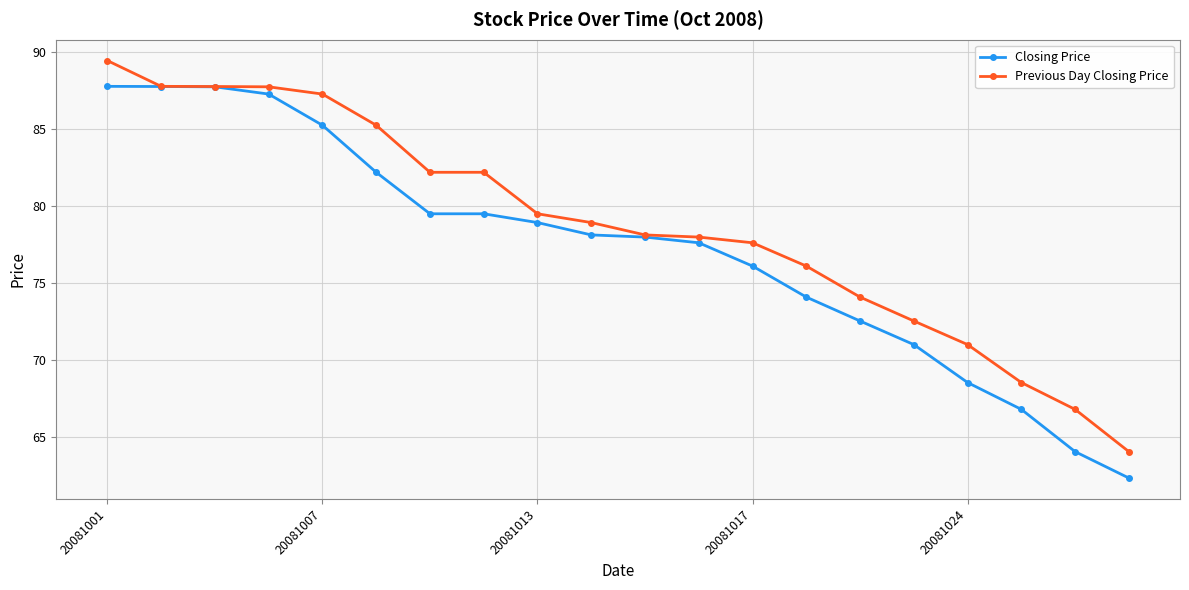

What is the value of the Previous Day Closing Price point at the 2nd from the left?

87.8